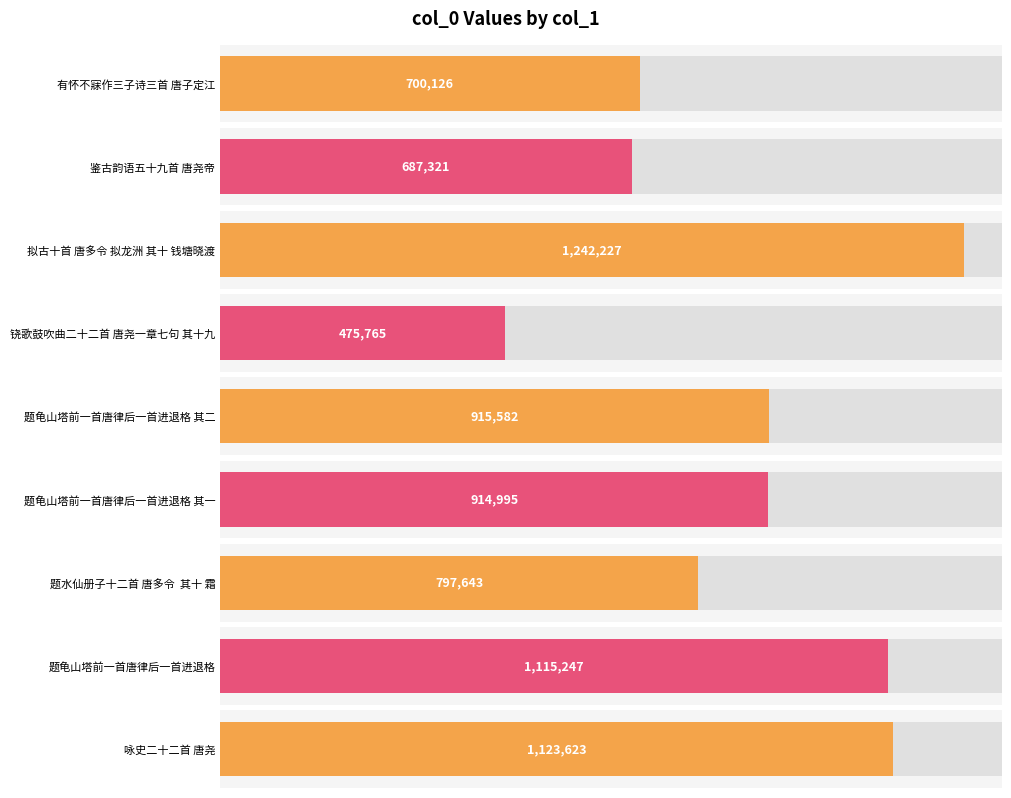

What is the difference between the maximum and second lowest values?

554906